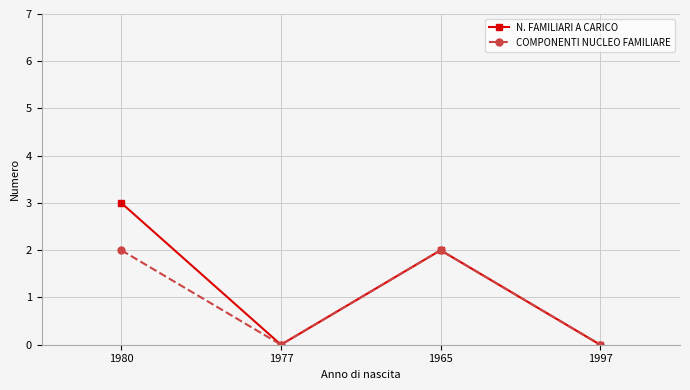

Which series has the largest total across all categories?

N. FAMILIARI A CARICO